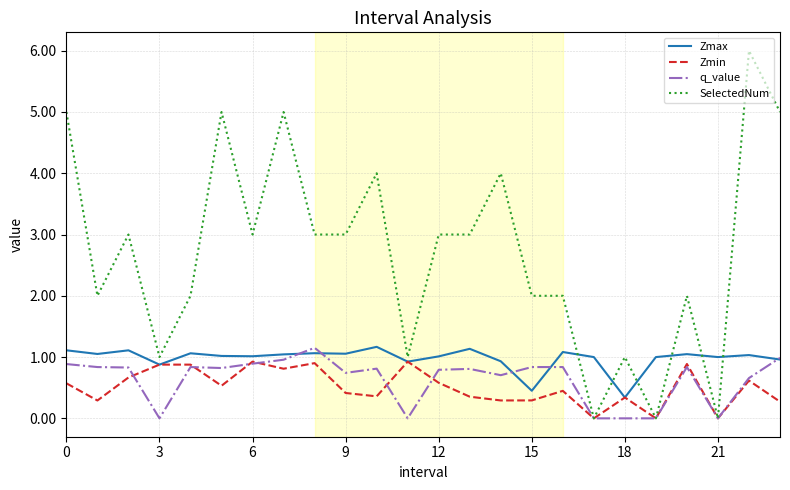

Which series has the largest total across all categories?

SelectedNum